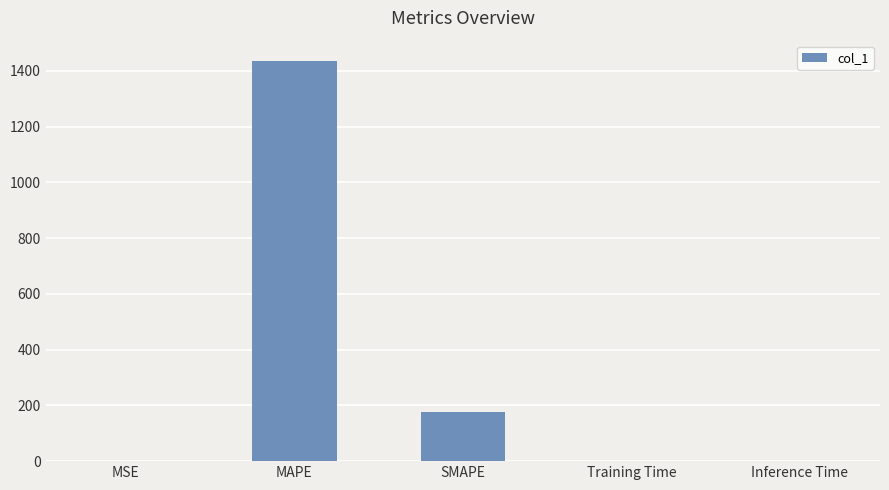

Are the bars horizontal?

No